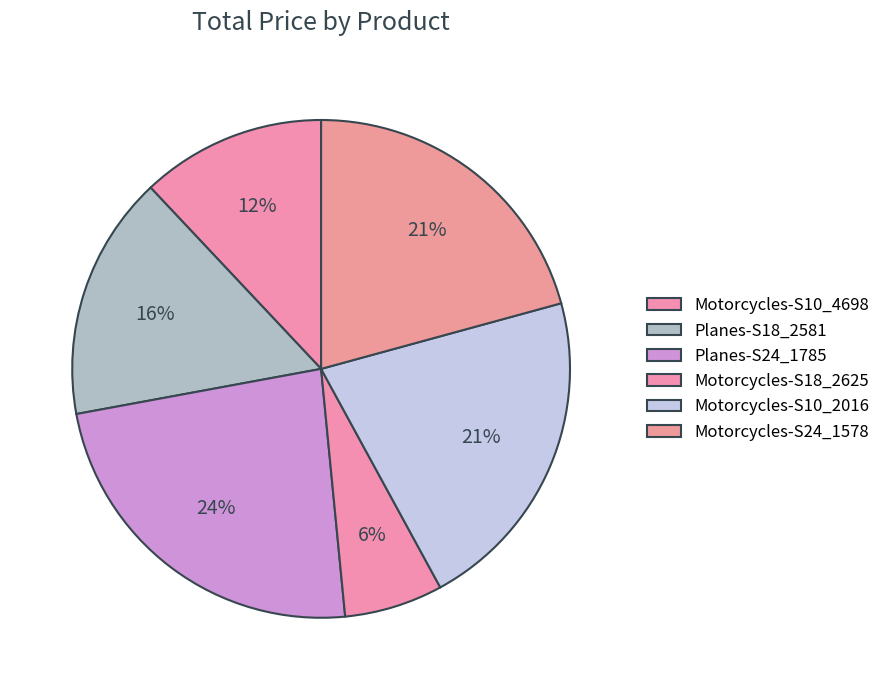

To the nearest percent, what percentage of the pie is Motorcycles-S24_1578?

21%